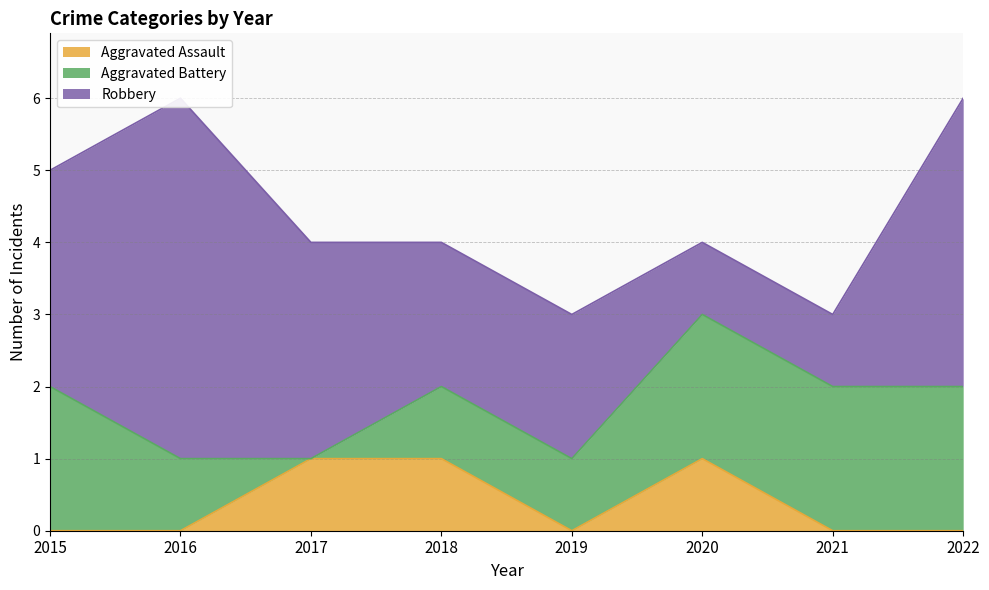

The value of Aggravated Battery at 2016 is 0. True or false?

False